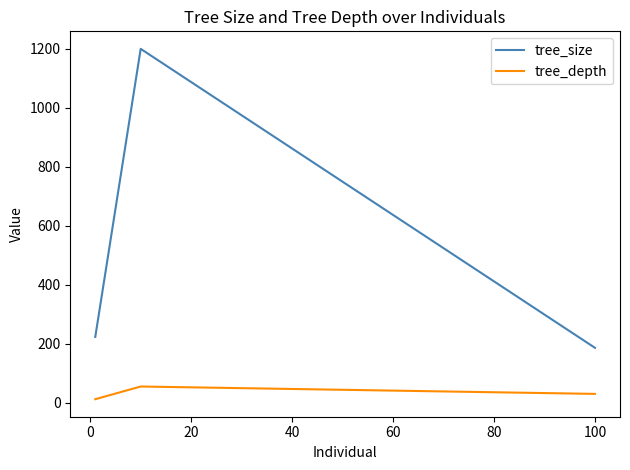

Which series has the largest range (max minus min)?

tree_size